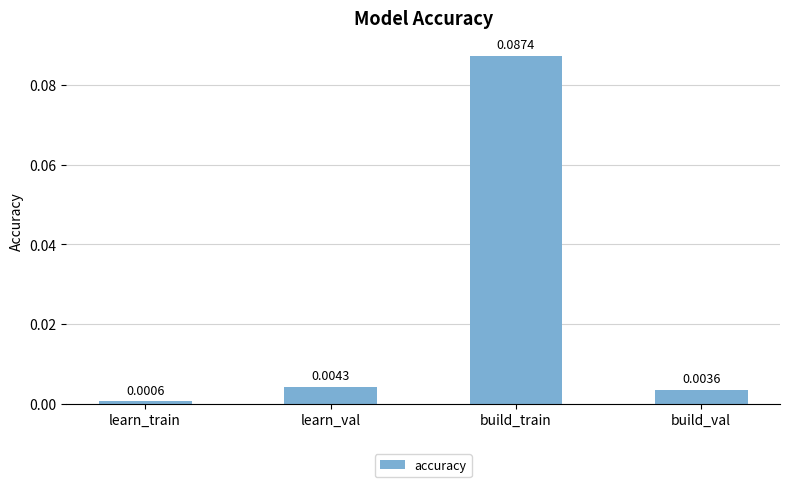

Which has a higher value, learn_val or build_val?

learn_val